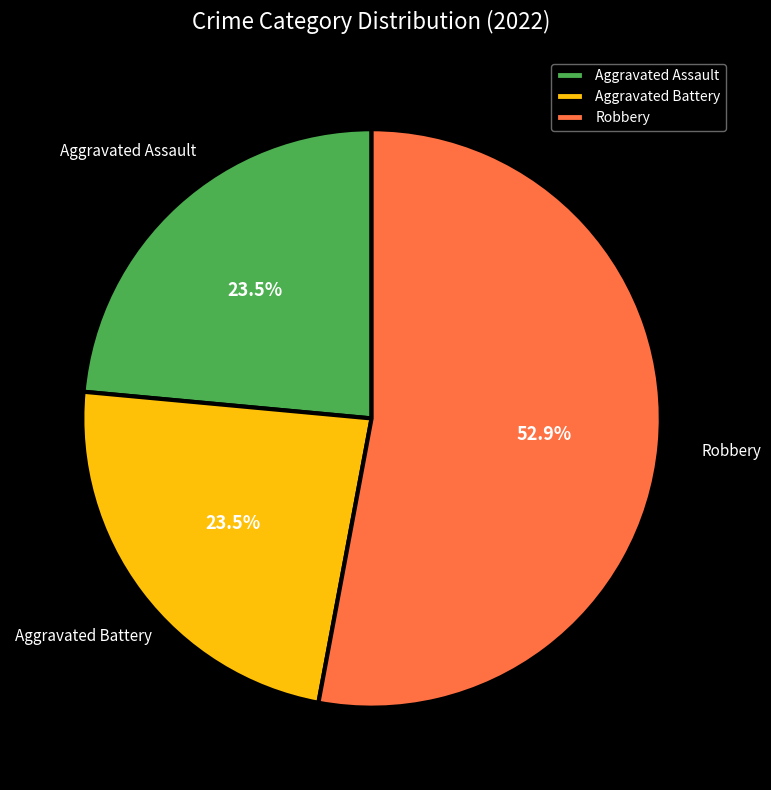

Which slice is the largest?

Robbery